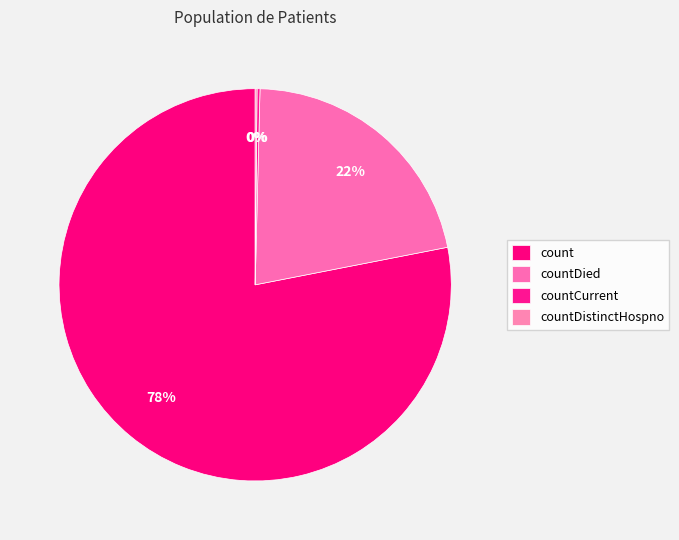

Is the sum of count and countDistinctHospno greater than half?

Yes